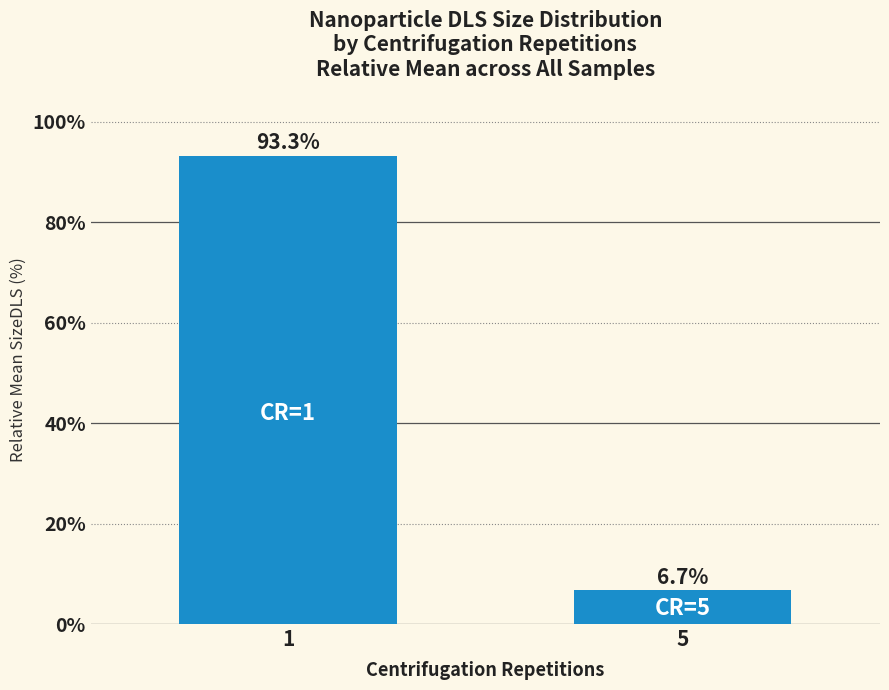

Count the number of values greater than 93.

1